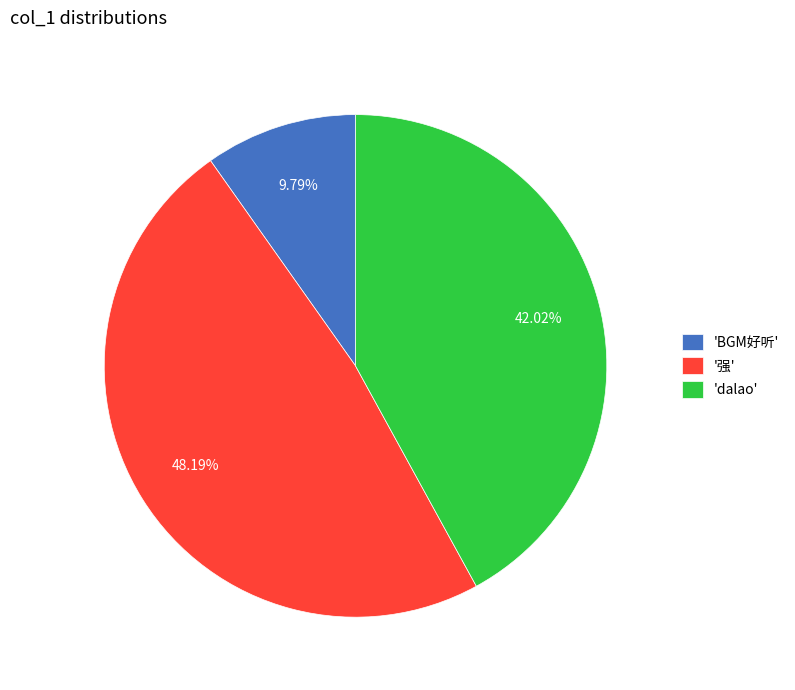

Does 'dalao' represent more than half of the total?

No